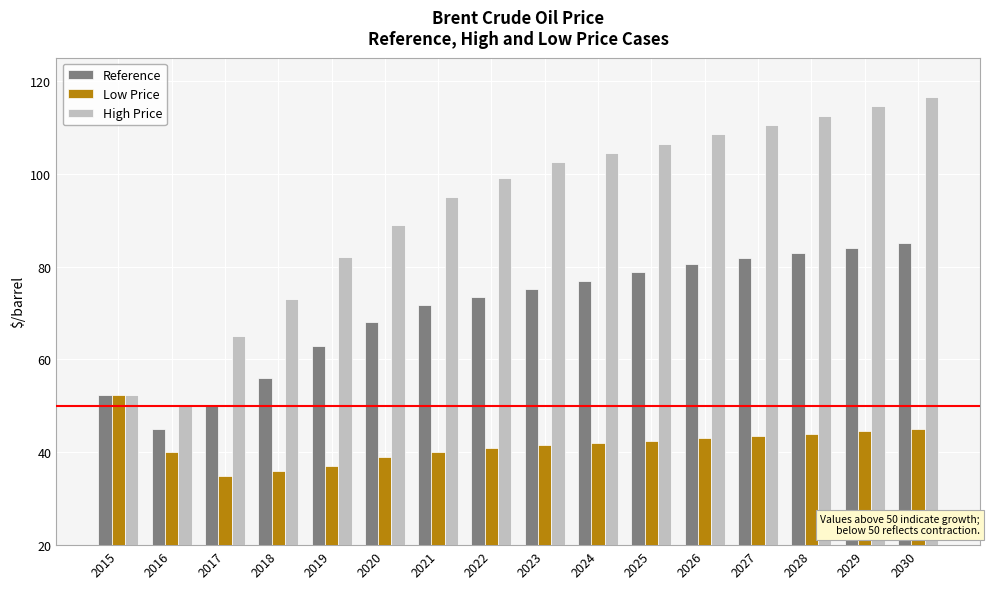

How many bars are there in total?

48